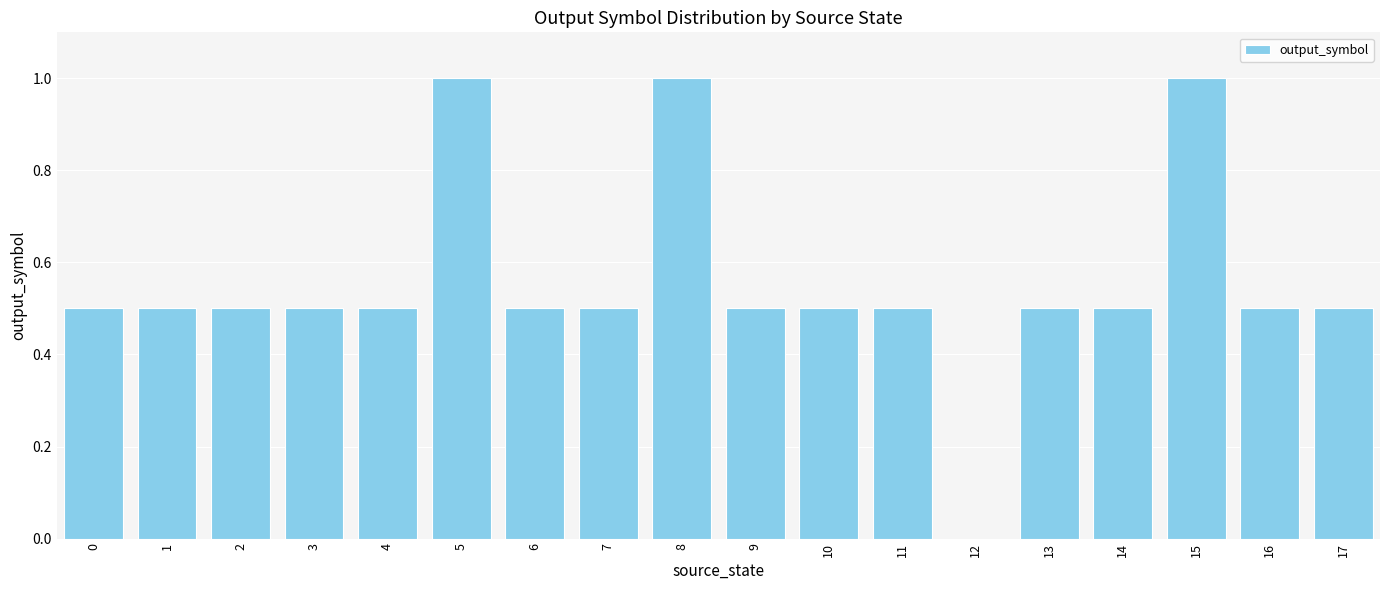

Reading left to right, what are all the values shown in this chart?

0.5	0.5	0.5	0.5	0.5	1.0	0.5	0.5	1.0	0.5	0.5	0.5	0.0	0.5	0.5	1.0	0.5	0.5